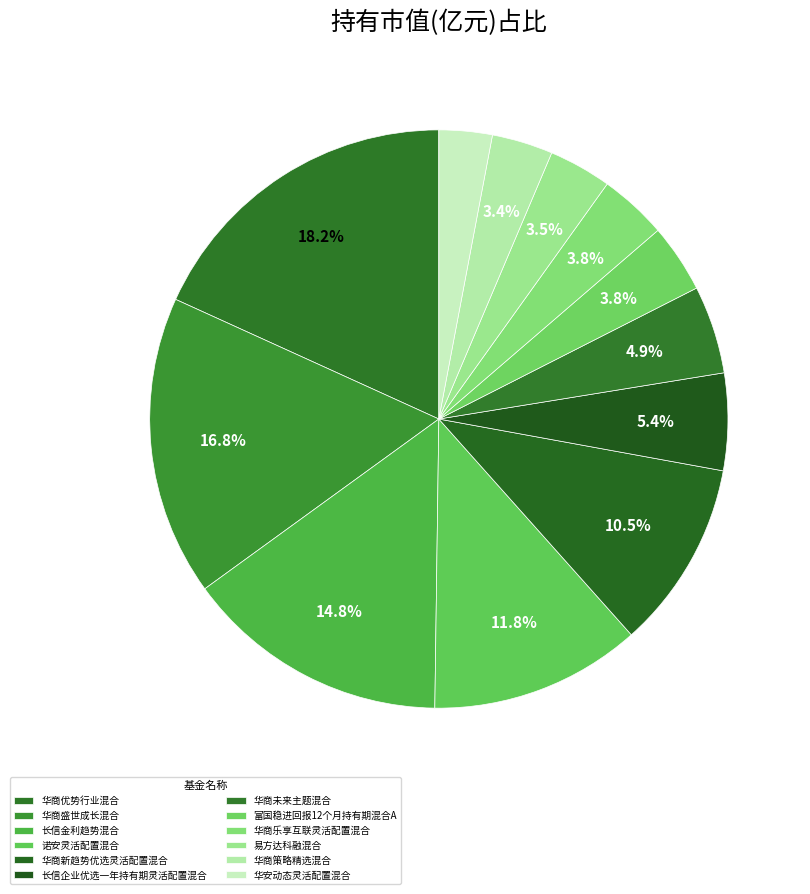

How many segments does this pie chart have?

12